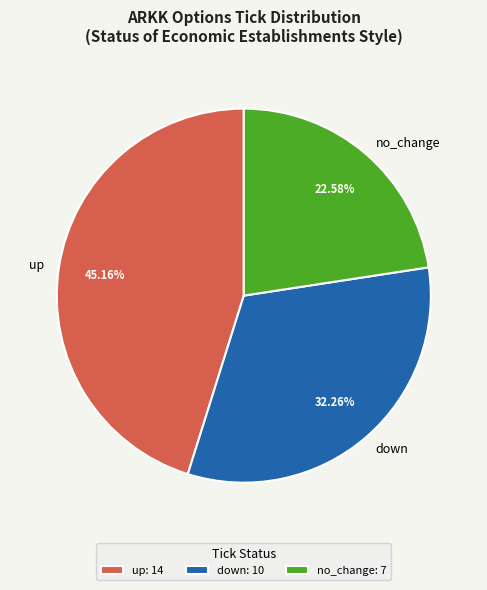

Do up and down together represent more than half of the pie?

Yes